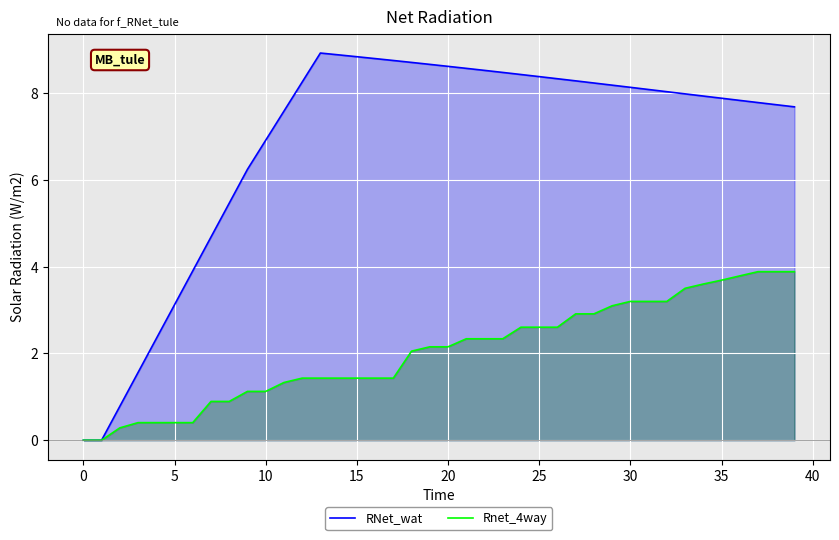

Rank the series by their average value, from highest to lowest.

RNet_wat, Rnet_4way